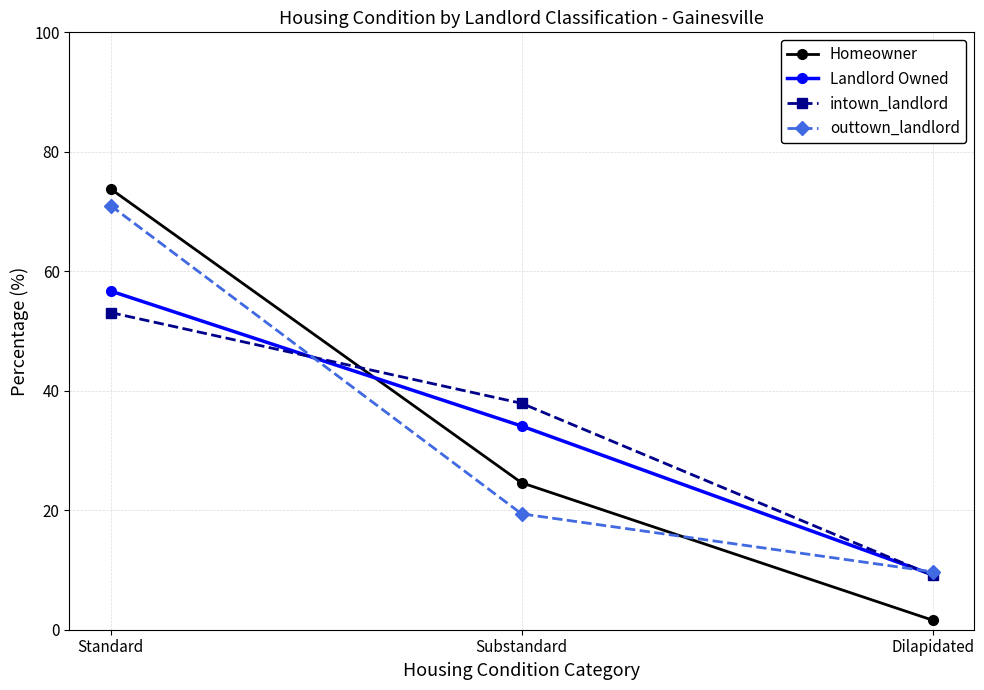

What is the label of the 3rd point from the left?

Dilapidated